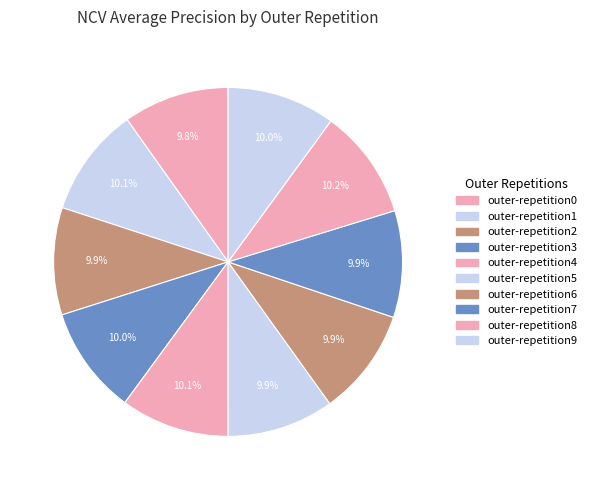

To the nearest percent, what is the average slice percentage?

10%